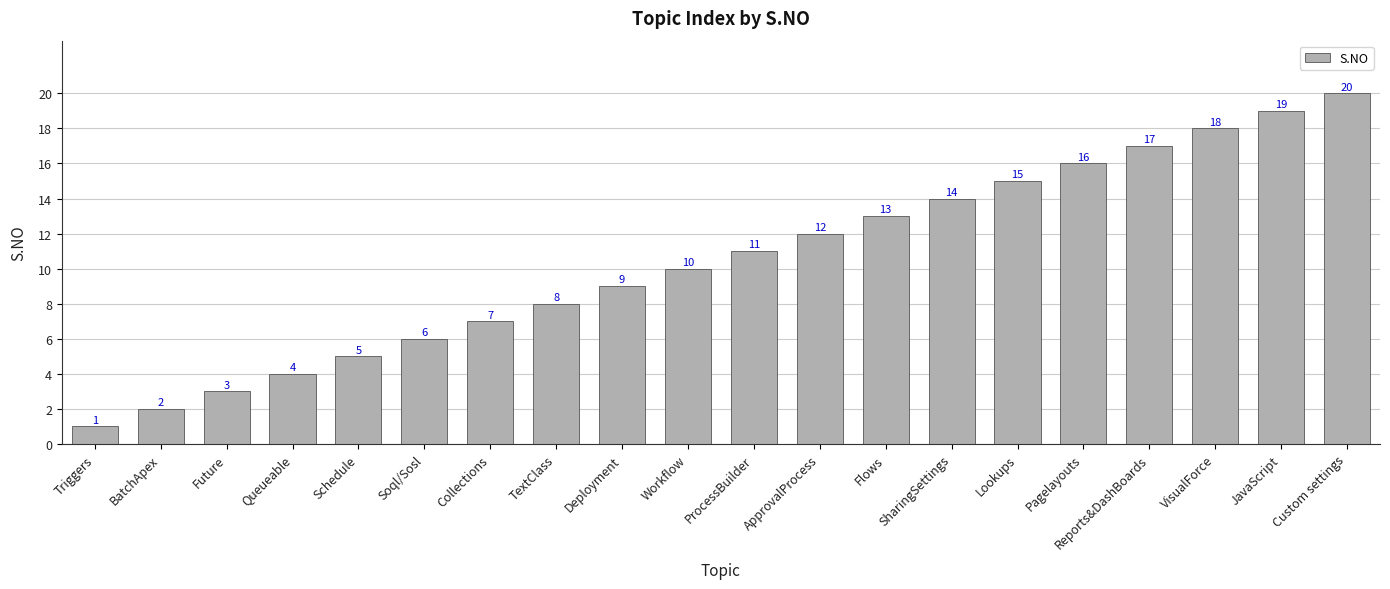

What is the ratio of the value at Queueable to the value at Soql/Sosl?

0.7